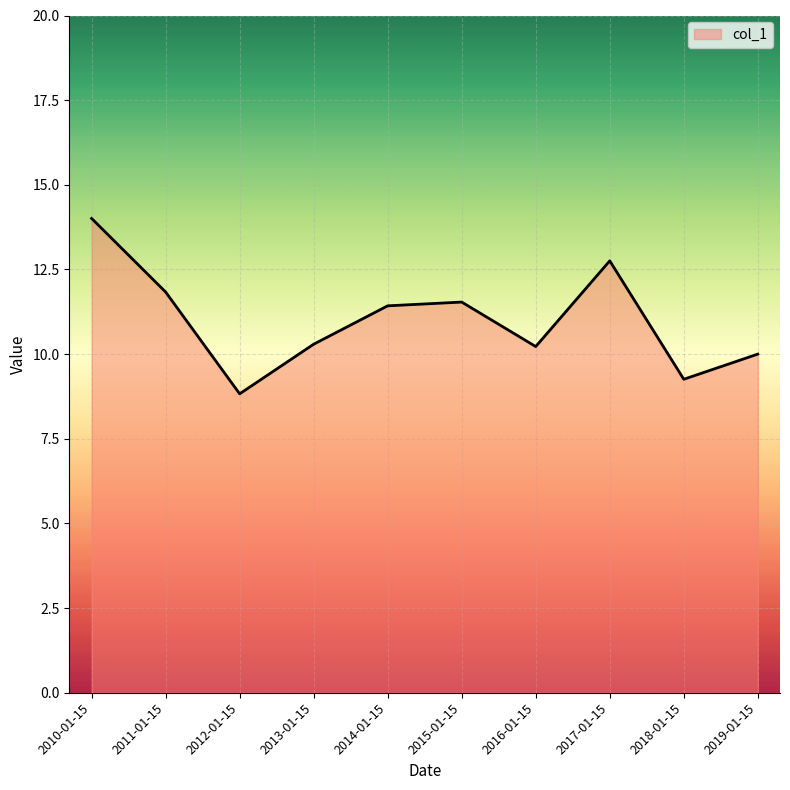

What is the difference between the values at 2016-01-15 and 2017-01-15?

2.5